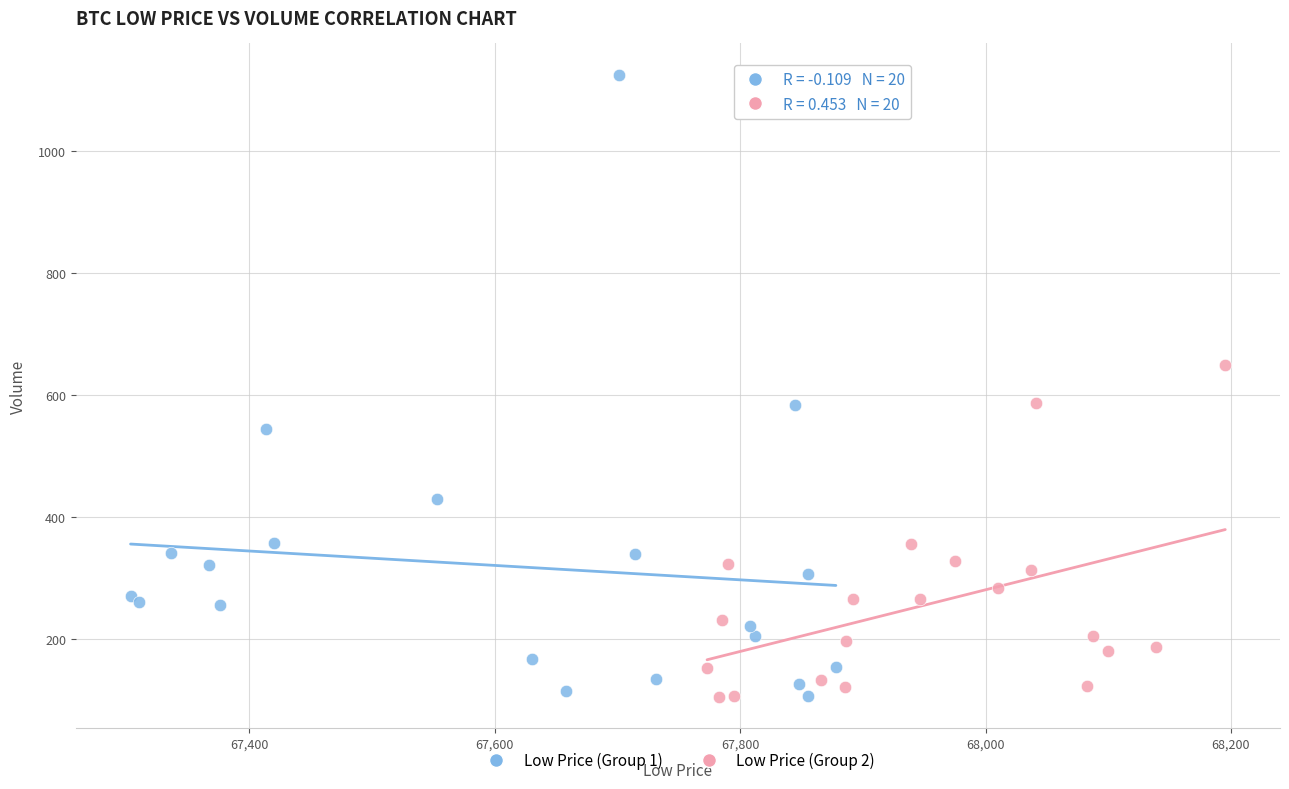

What are all the series names shown in the legend?

Low Price (Group 1), Low Price (Group 2)